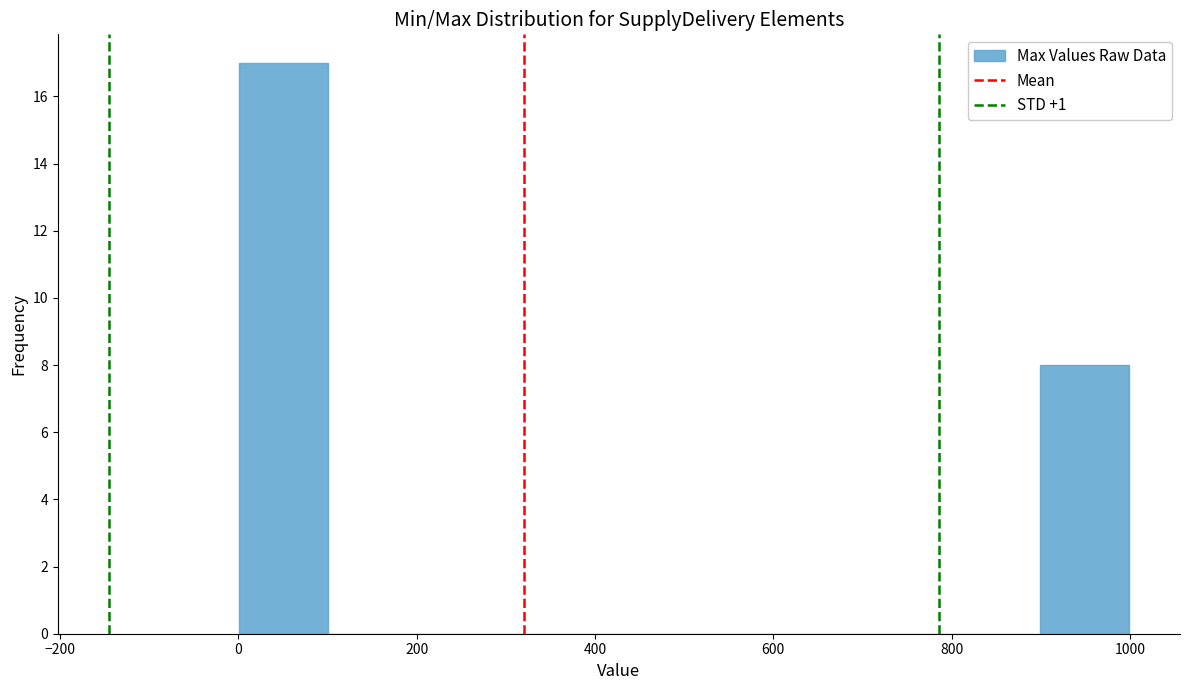

How tall is the bar that spans 900 to 1000 on the x-axis? Neither the bar edges nor the heights are printed on the chart, so give them approximately, as read against the axes.

8